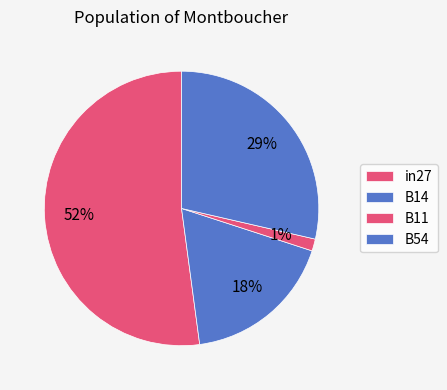

The B11 slice represents 11% of the pie. True or false?

False